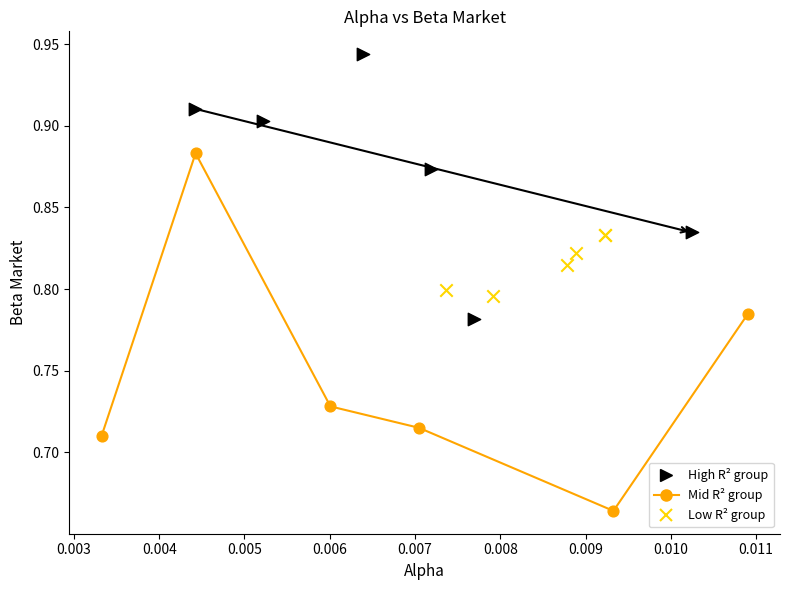

Which series reaches the minimum Y coordinate?

Mid R² group